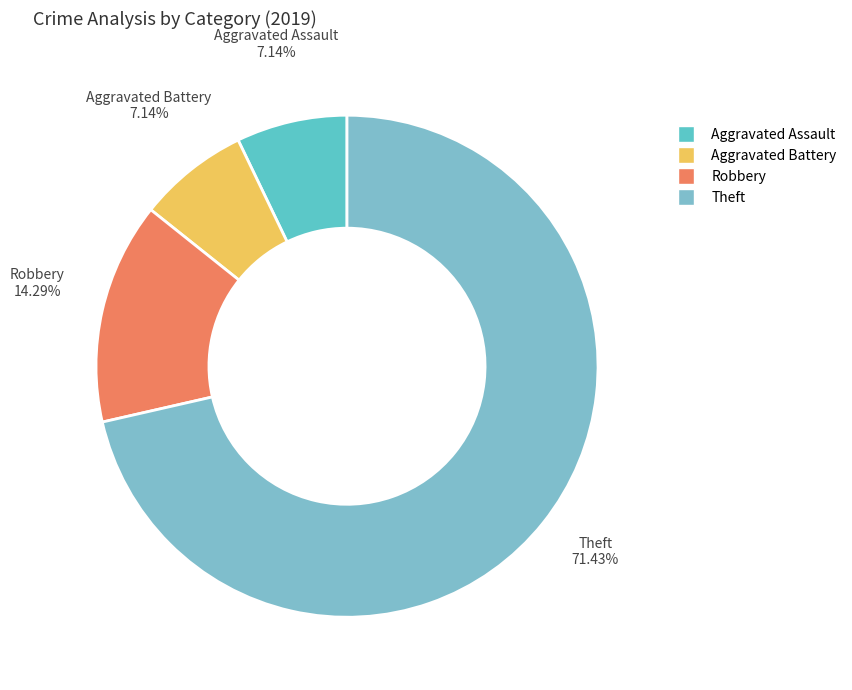

What is the largest slice in the pie chart?

Theft